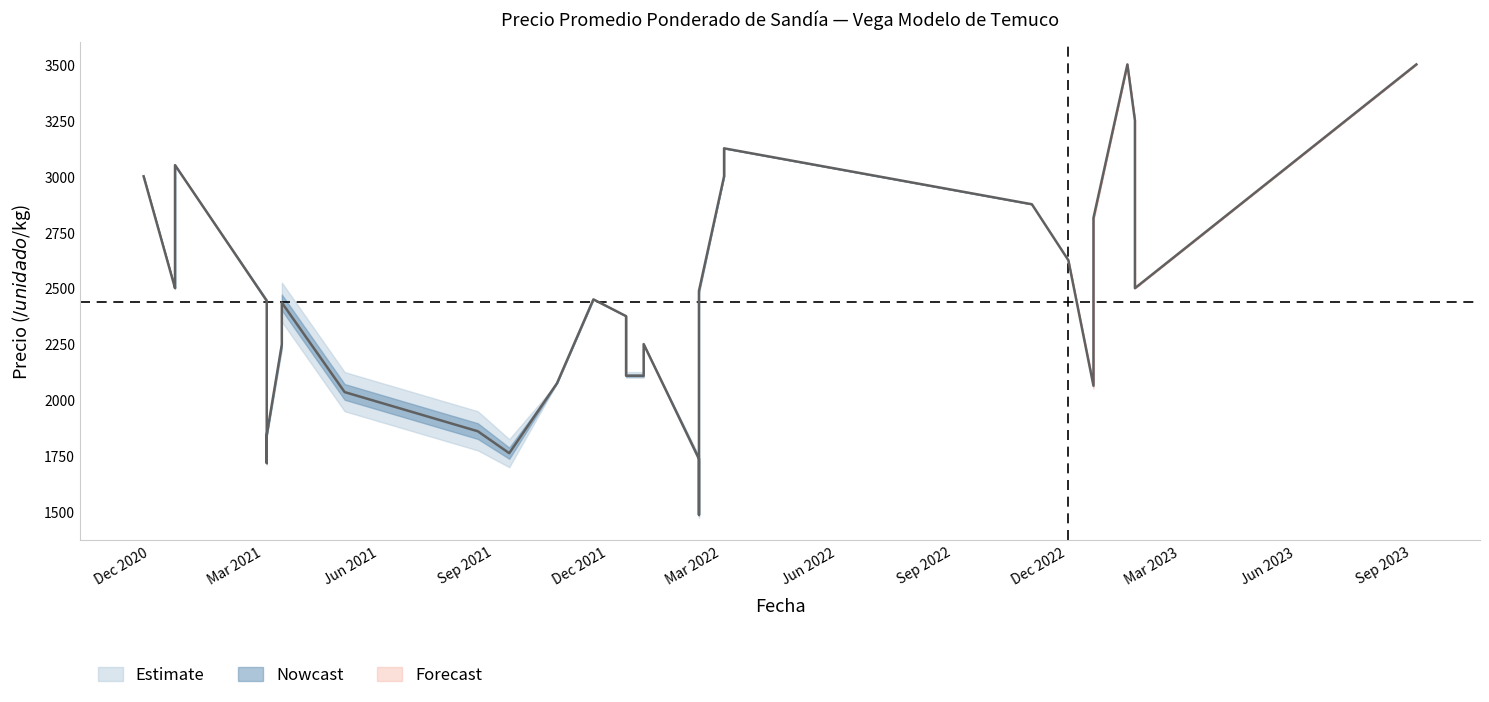

Is this an area chart (filled region under the line)?

No